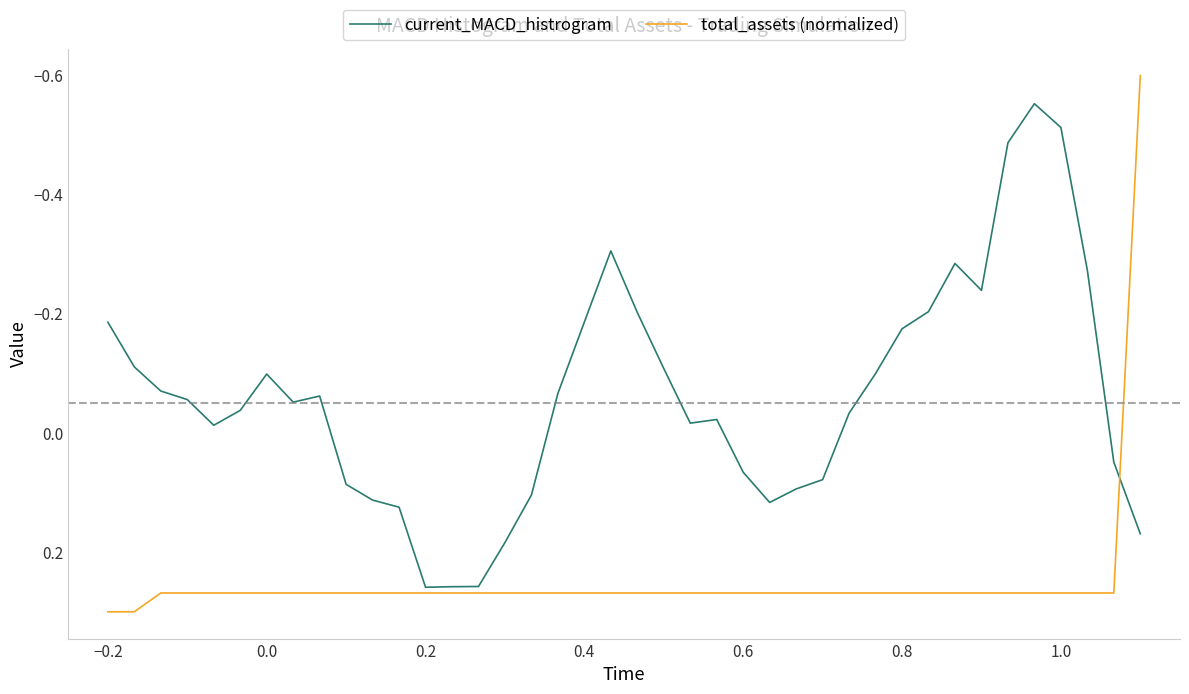

Which series has the largest total across all categories?

total_assets (normalized)